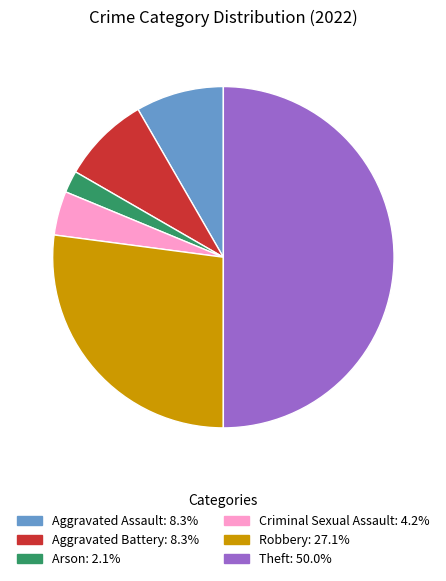

The Arson slice represents 2% of the pie. True or false?

True